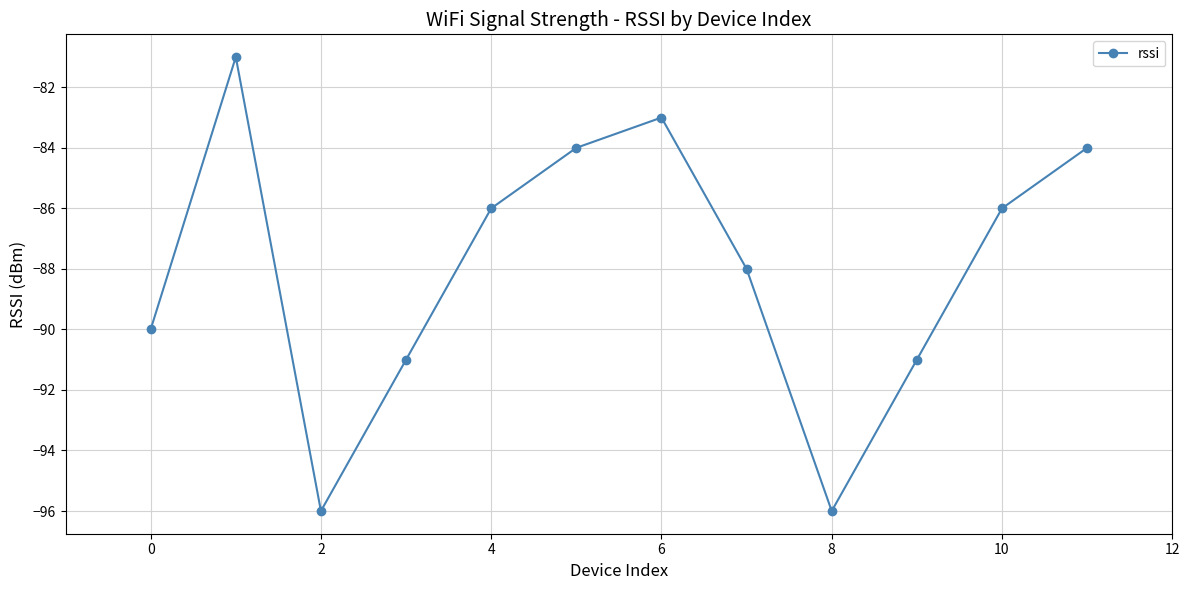

Reading right to left, list all the values displayed in this chart.

-84	-86	-91	-96	-88	-83	-84	-86	-91	-96	-81	-90